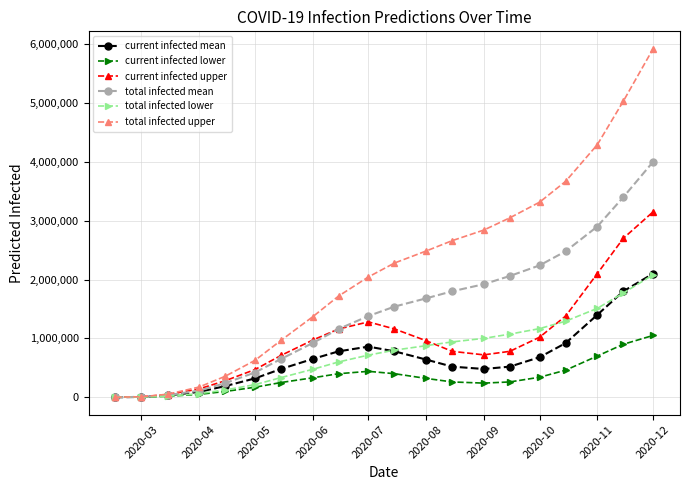

True or false: current infected lower has more than 0 points higher than both neighbors.

True